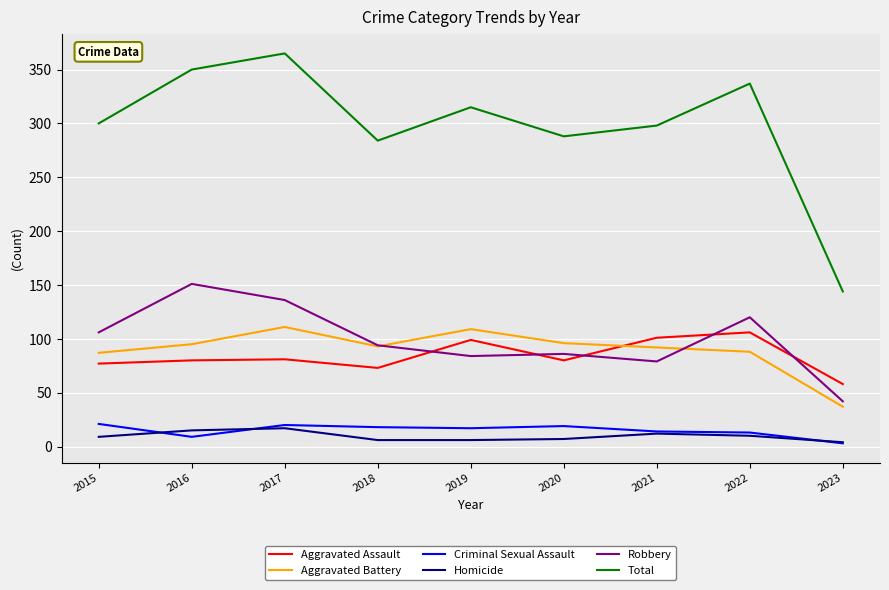

How many interior local valleys does the Aggravated Battery series have?

1